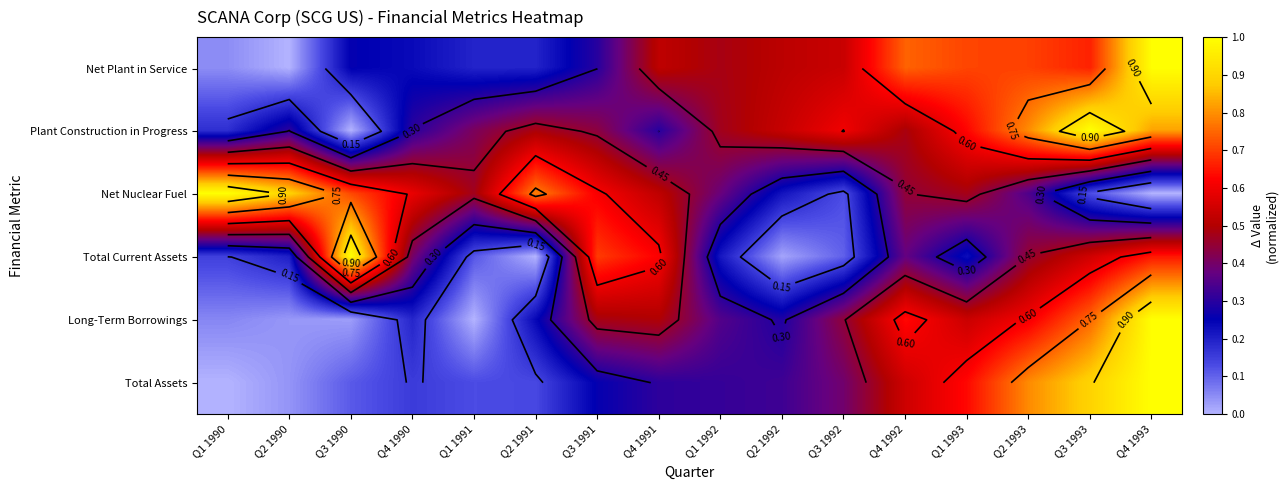

What is the spread (max minus min) of values at Q1 1991?

0.5